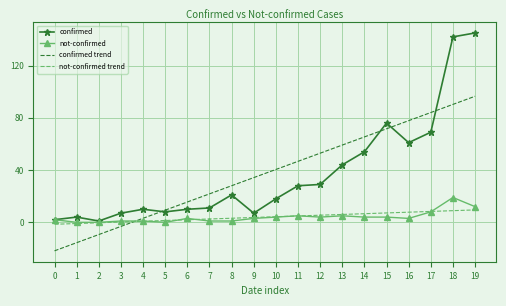

What is the spread (max minus min) of values at 2?

10.4